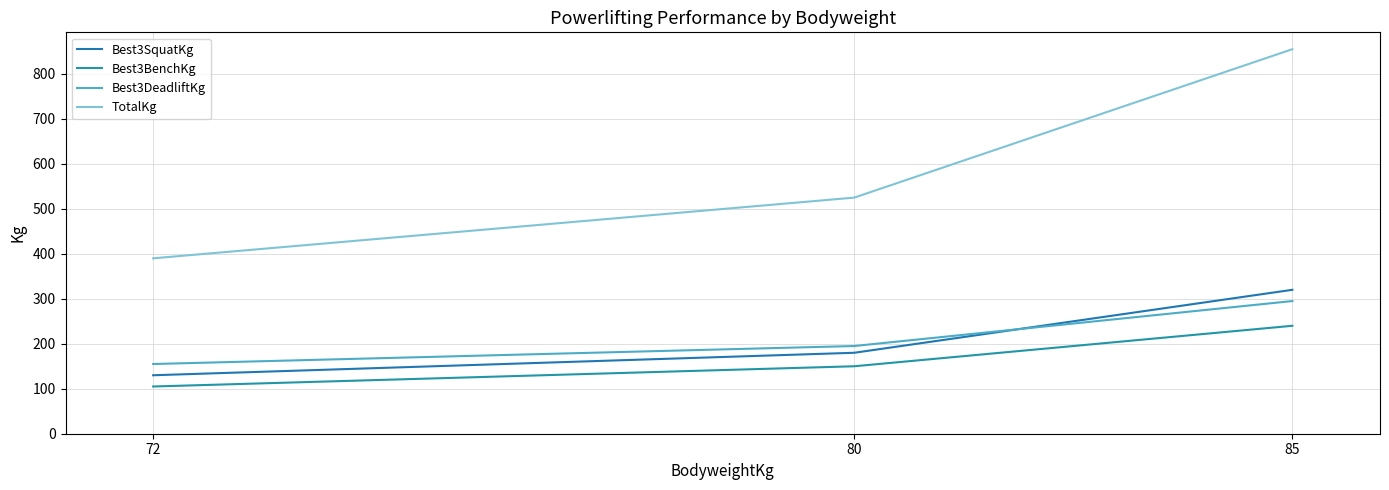

Rank the series at 72 from lowest to highest value.

Best3BenchKg, Best3SquatKg, Best3DeadliftKg, TotalKg